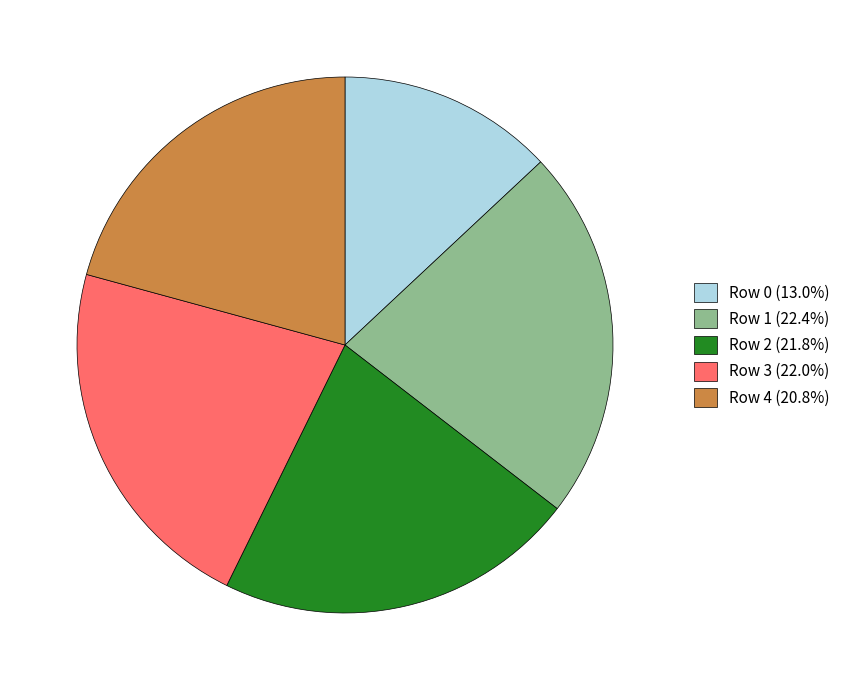

Combined, do Row 1 (22.4%) and Row 3 (22.0%) account for over 50%?

No